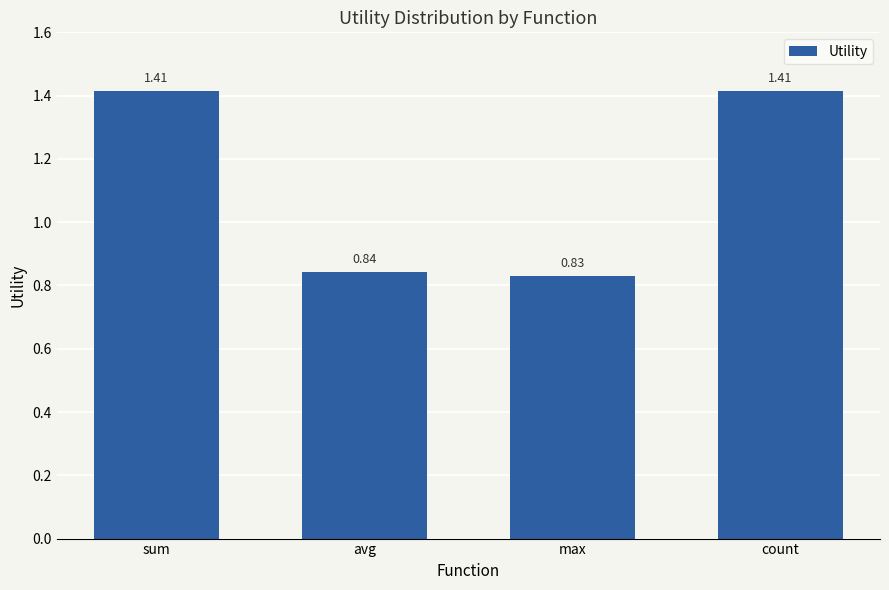

Where is the data nearest to the value 1?

avg